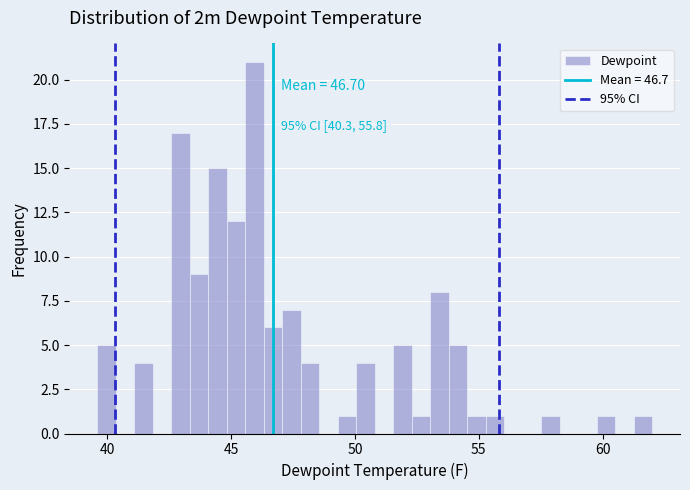

Around what value on the x-axis is the tallest bar? Give the approximate position of its centre, as read against the axis.

46.0